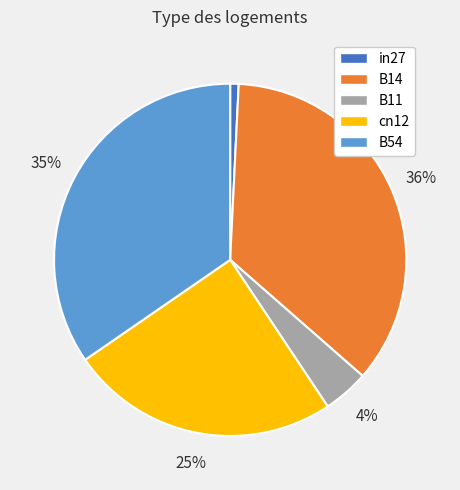

The cn12 slice represents 16% of the pie. True or false?

False